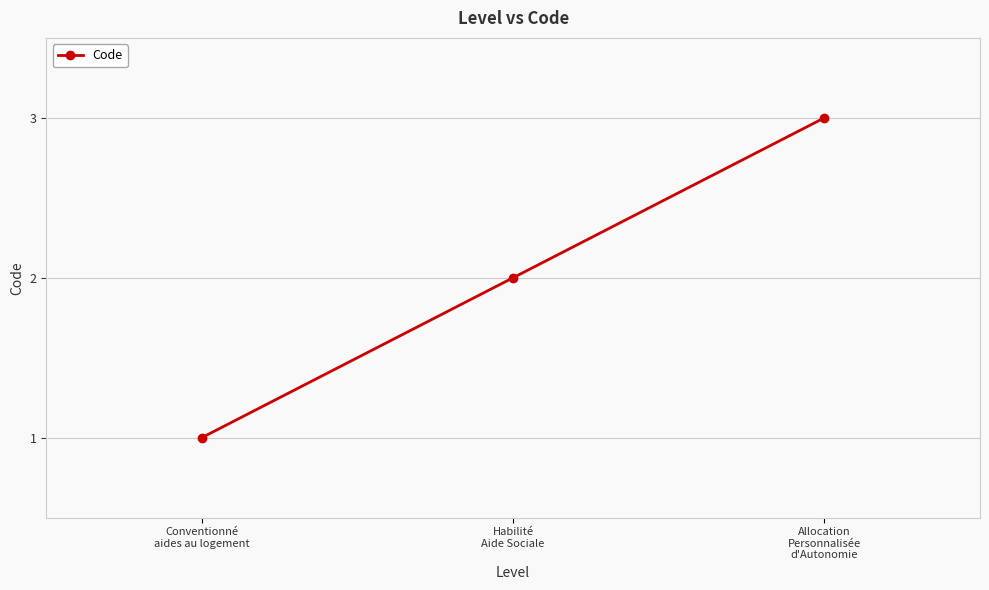

Is it true that the value at Allocation
Personnalisée
d'Autonomie is 3?

True